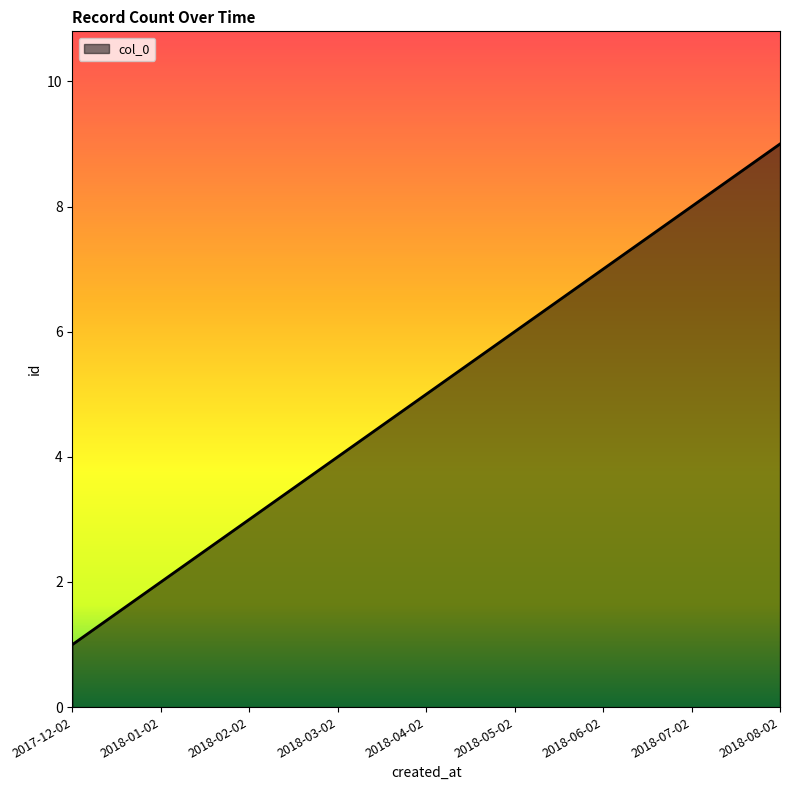

Which category has the highest value across all series?

2018-08-02